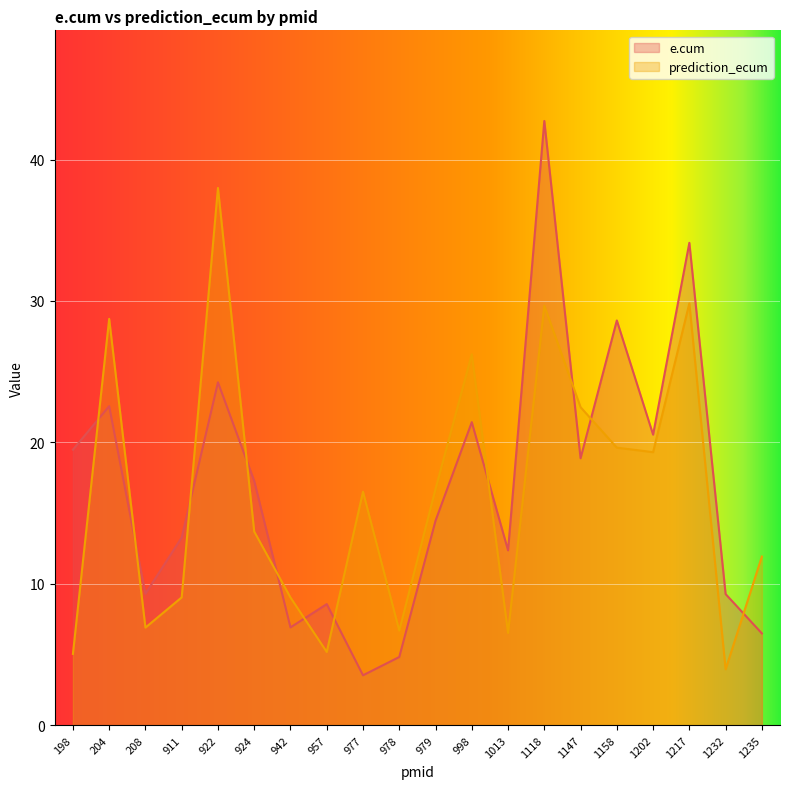

How many lines are shown in the chart?

2